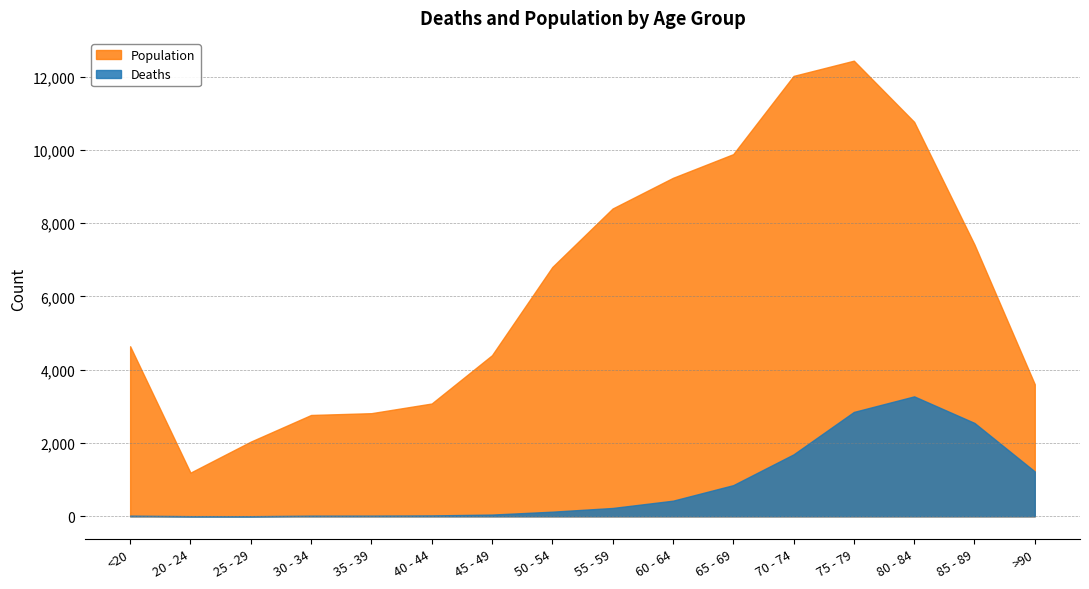

Rank the series by their maximum value, from highest to lowest.

Population, Deaths